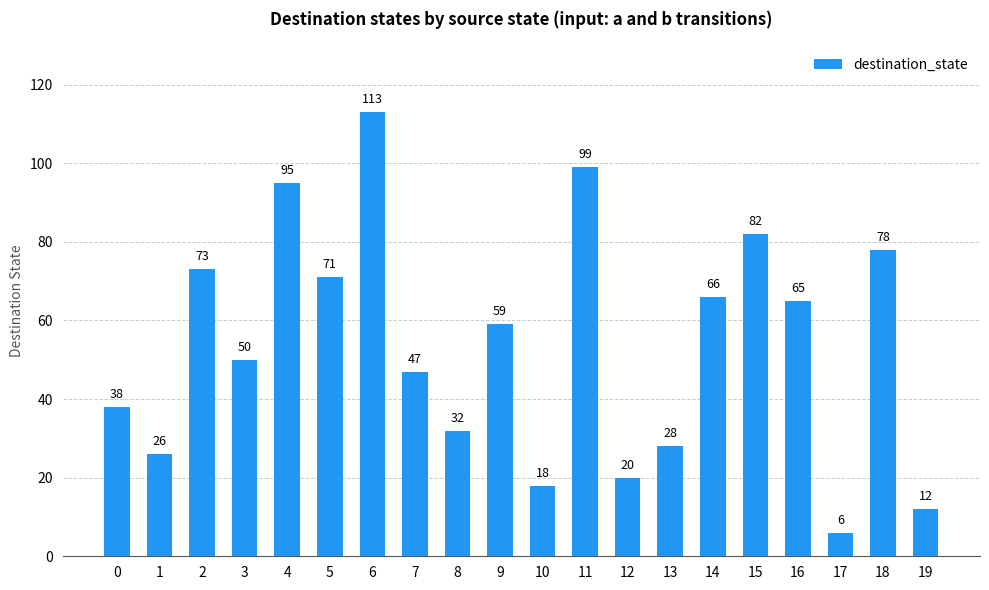

What is the sum of the values at 18 and 7?

125